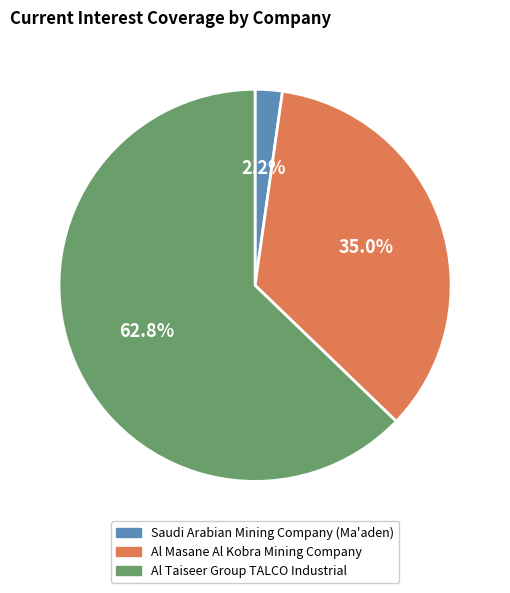

To the nearest percent, what is the difference between the Al Taiseer Group TALCO Industrial and Saudi Arabian Mining Company (Ma'aden) slice percentages?

61%